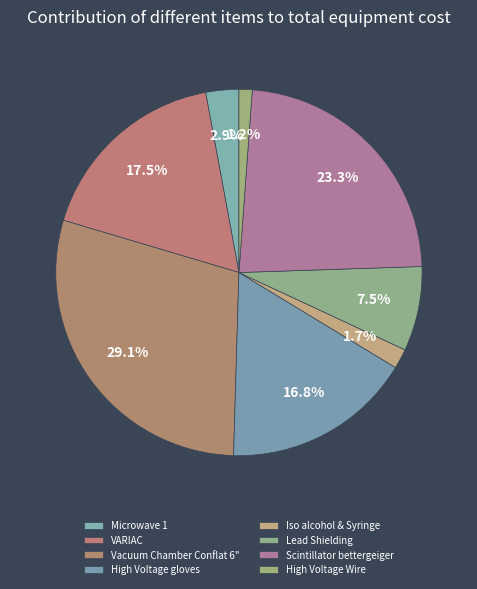

How many segments does this pie chart have?

8